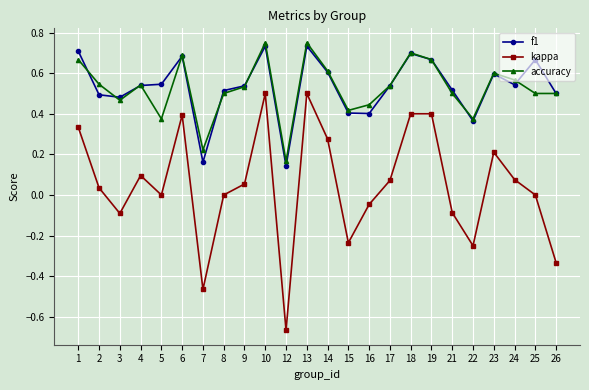

Which series changed the most between 9 and 18?

kappa